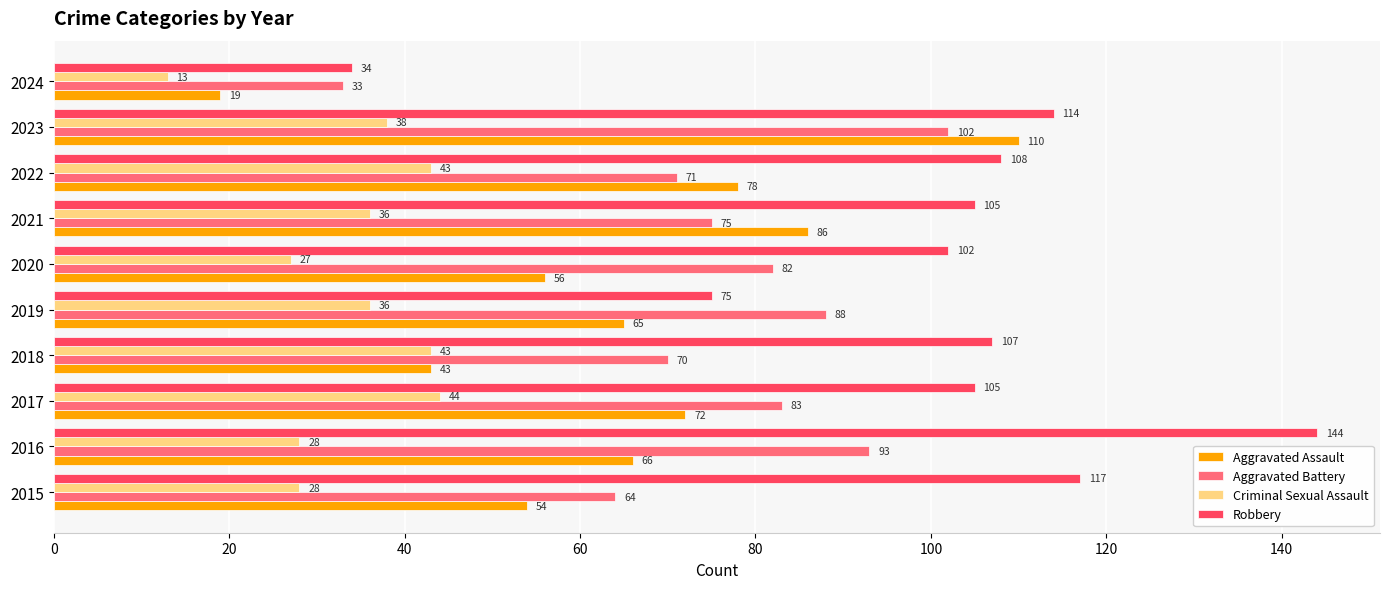

What is the average value of the Aggravated Battery series?

76